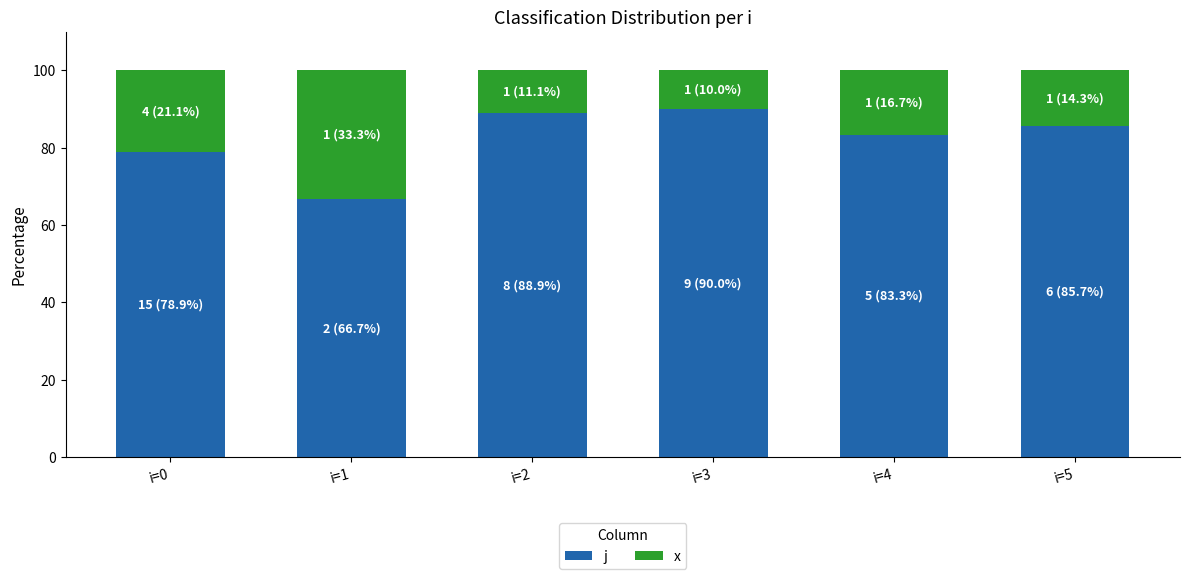

Reading left to right, list the values for the j series.

i=0=78.9	i=1=66.7	i=2=88.9	i=3=90.0	i=4=83.3	i=5=85.7